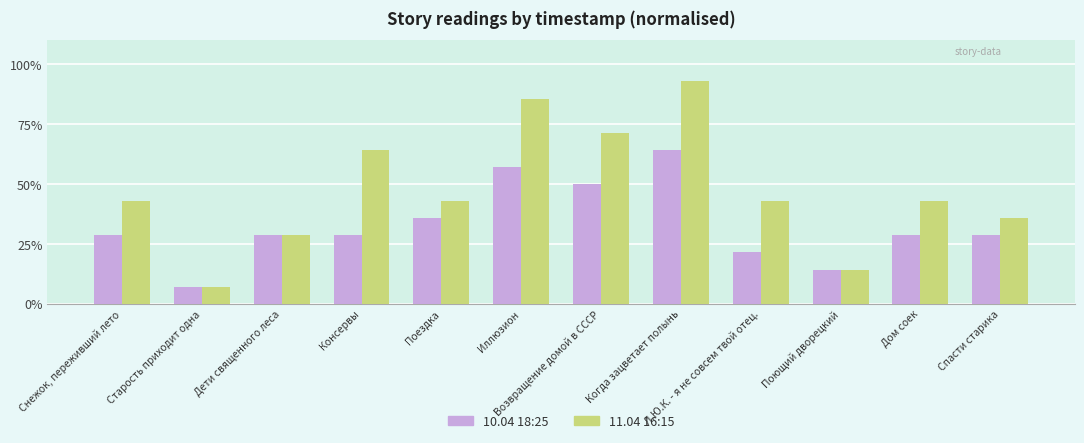

Rank the series at Л.Ю.К. - я не совсем твой отец. from highest to lowest value.

11.04 16:15, 10.04 18:25